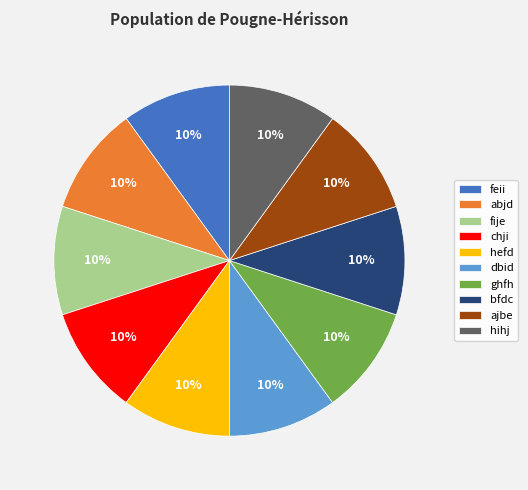

To the nearest percent, what is the combined percentage of chji and dbid?

20%